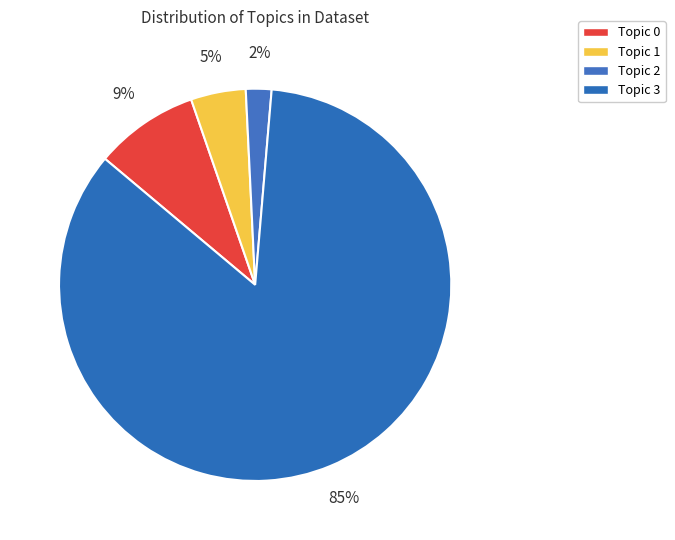

What percentage is the Topic 2 slice, to the nearest percent?

2%